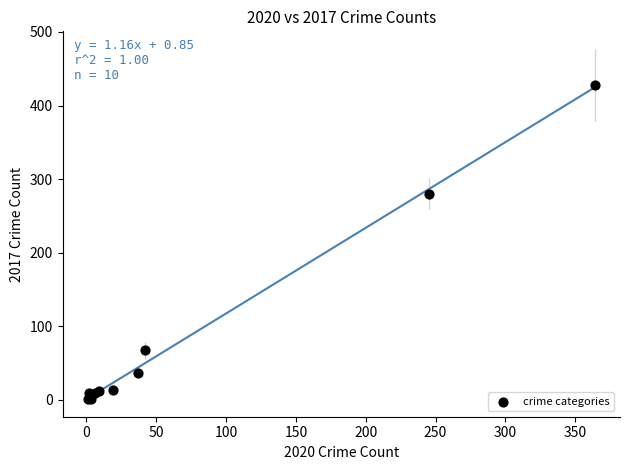

What Y value in the scatter plot is closest to 214?

280